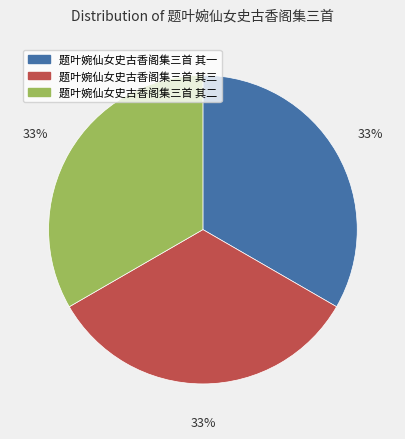

What is the ratio of the value at 题叶婉仙女史古香阁集三首 其一 to the value at 题叶婉仙女史古香阁集三首 其三?

1.0